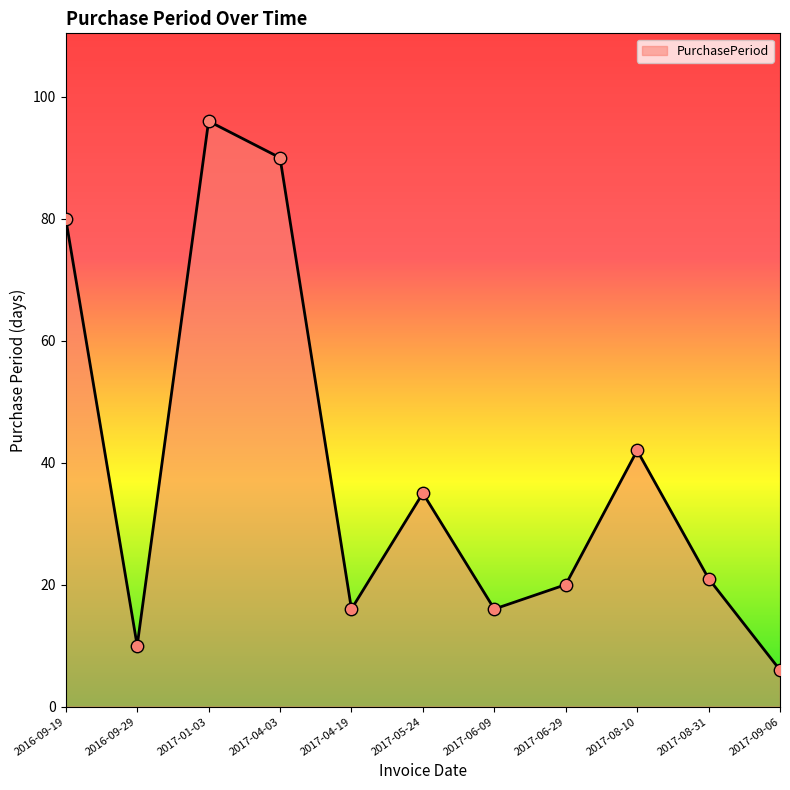

Approximately how many times larger is the value at 2017-04-03 compared to 2017-01-03?

0.9